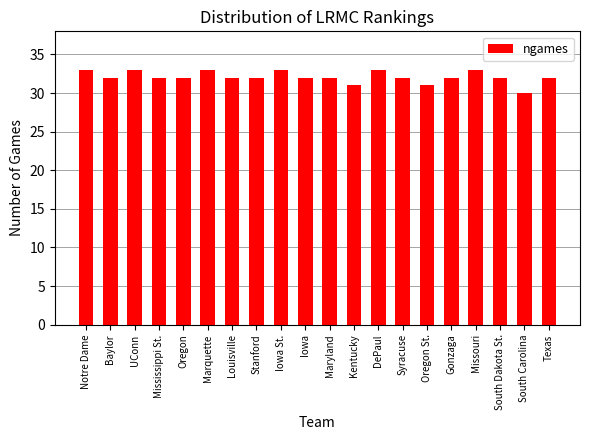

How many data points does each series have?

20